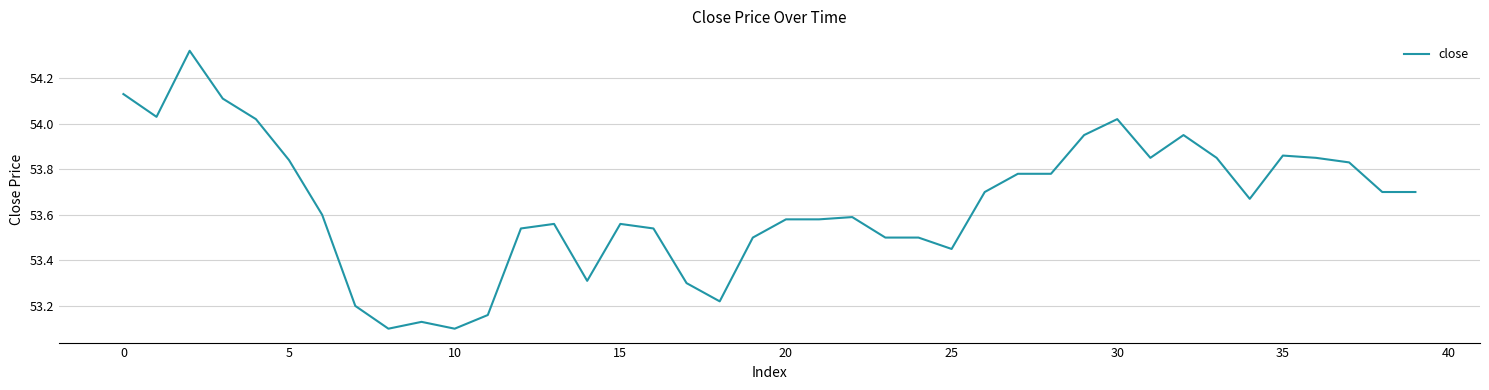

What is the difference between the maximum and minimum values?

1.2